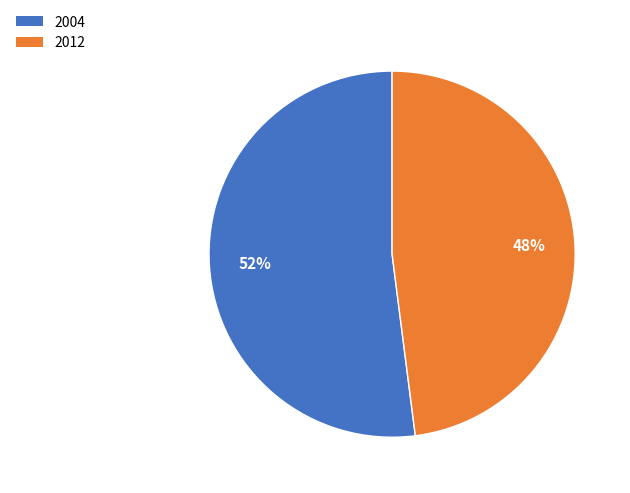

Which has a higher value, 2004 or 2012?

2004